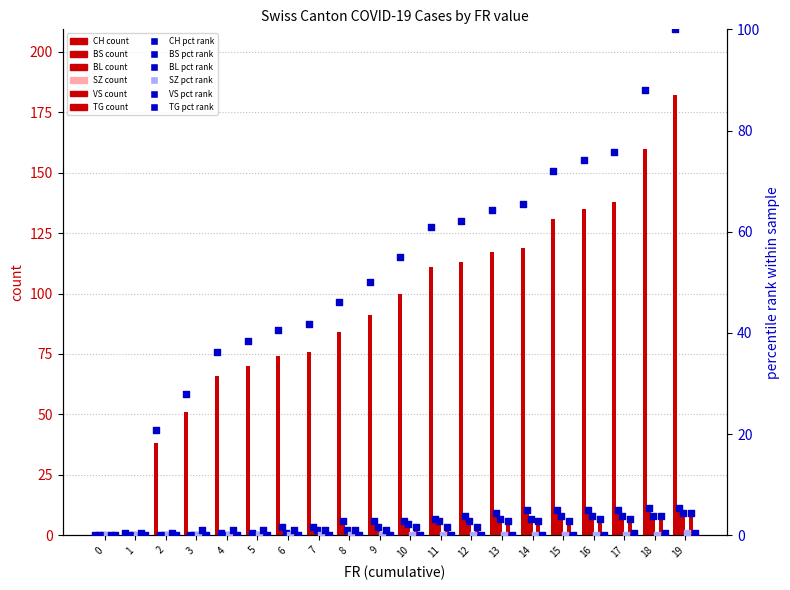

Which series has the largest Y range (max minus min)?

CH